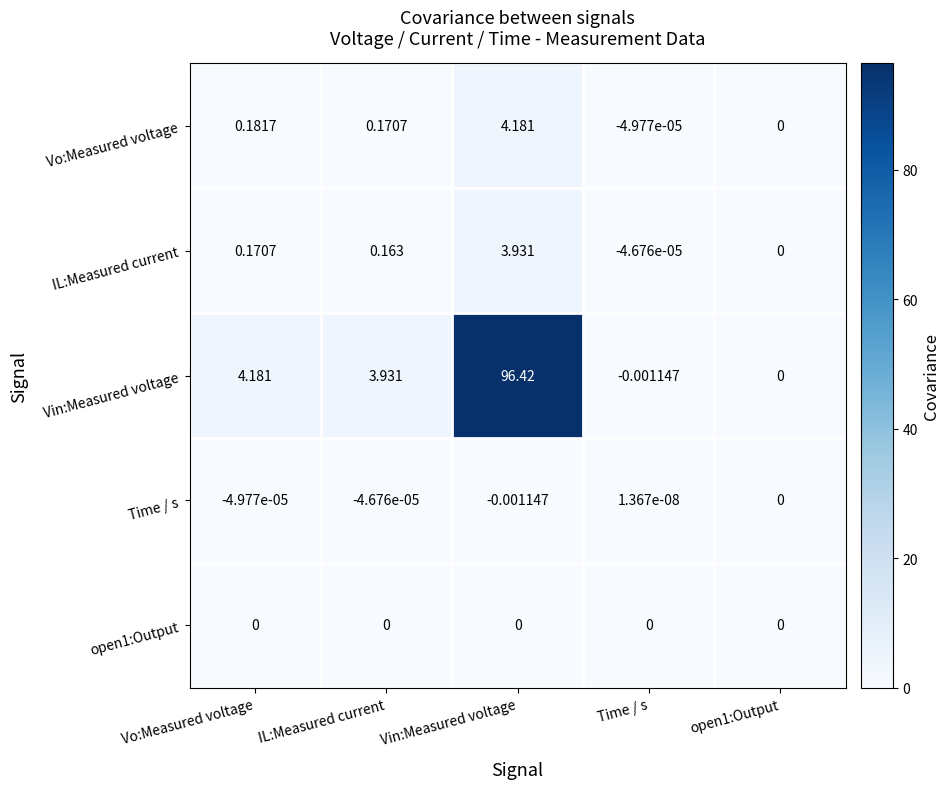

Which series changed the most between Vo:Measured voltage and open1:Output?

Vin:Measured voltage